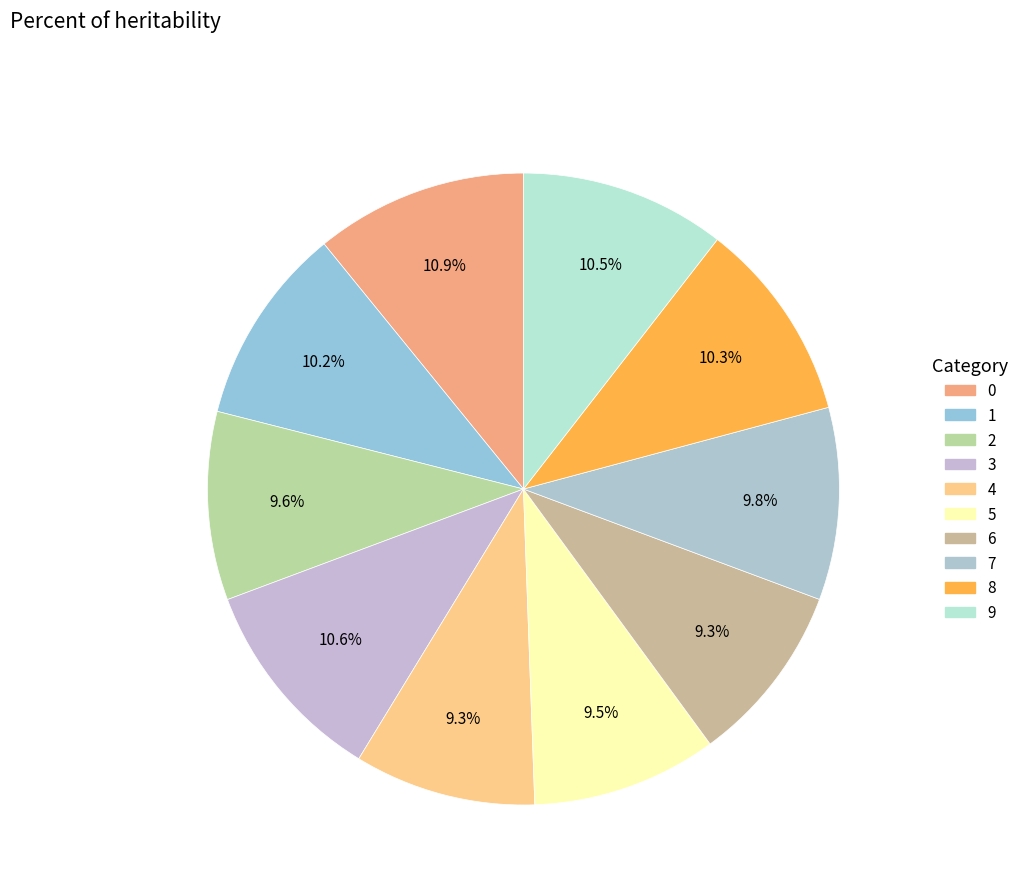

To the nearest percent, what is the difference between the largest and smallest slice percentages?

2%